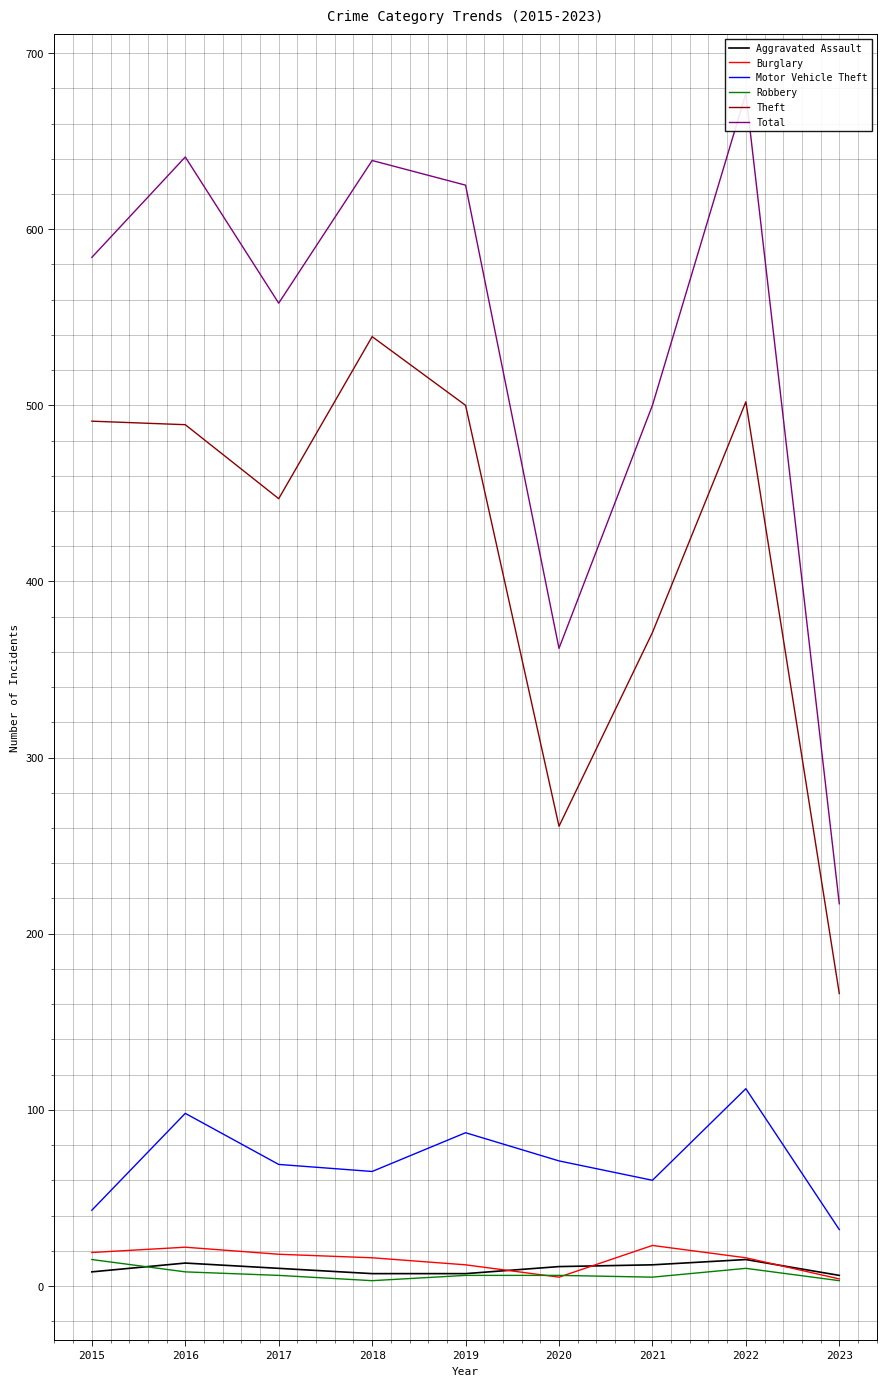

What are all the series names shown in the legend?

Aggravated Assault, Burglary, Motor Vehicle Theft, Robbery, Theft, Total